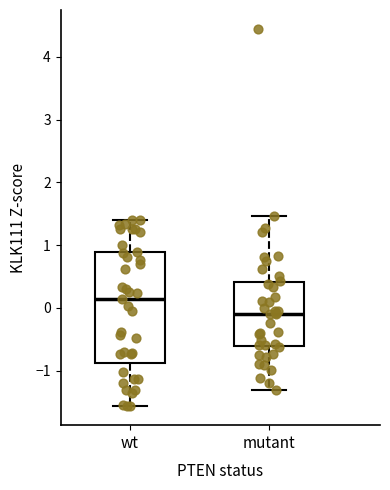

Reading left to right, read every box against the y-axis: the position of its median line, the range the box covers, and the ends of its whiskers. The values are not printed on the chart, so give them approximately, as read against the axis.

wt: median 0.1, box -0.9 to 0.9, whiskers -1.6 to 1.4
mutant: median -0.1, box -0.6 to 0.4, whiskers -1.3 to 1.5